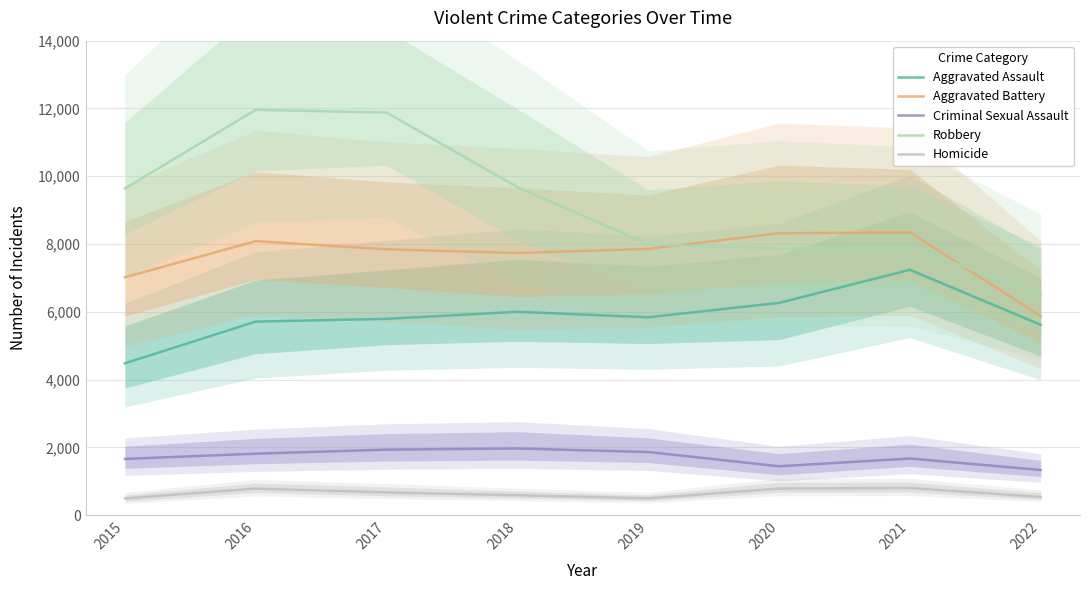

How many lines are shown in the chart?

5